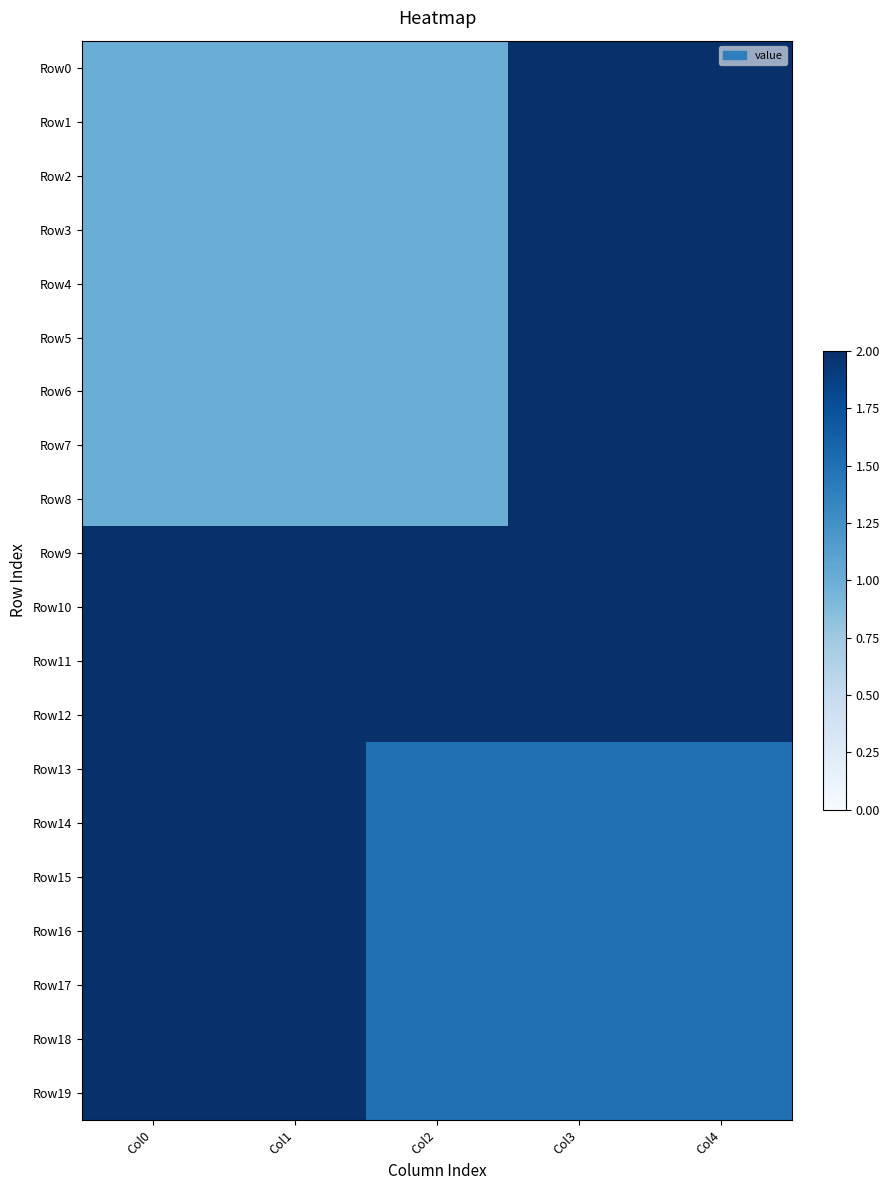

At Col3, list the series in order from smallest to largest.

Row13, Row14, Row15, Row16, Row17, Row18, Row19, Row0, Row1, Row2, Row3, Row4, Row5, Row6, Row7, Row8, Row9, Row10, Row11, Row12